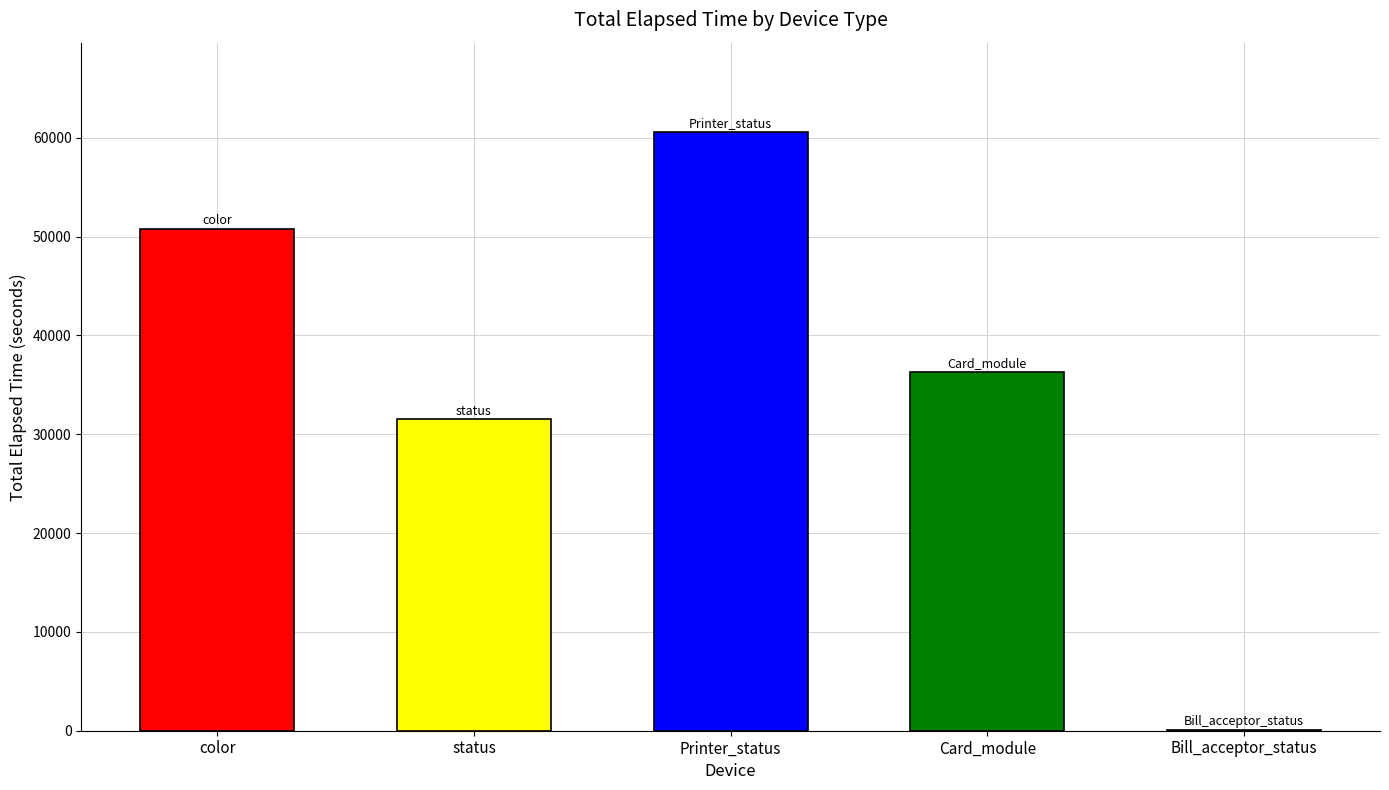

Reading right to left, transcribe all the data shown in this chart.

Bill_acceptor_status=30	Card_module=36336	Printer_status=60551	status=31498	color=50784